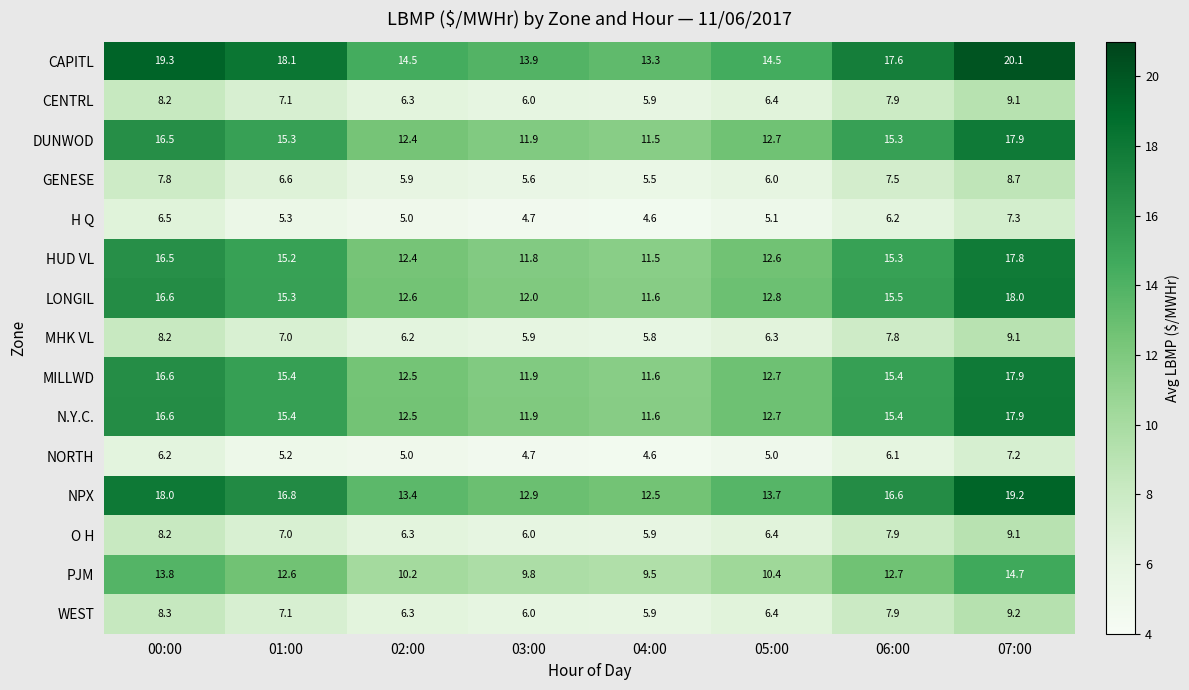

Which category has the lowest value across all series?

04:00